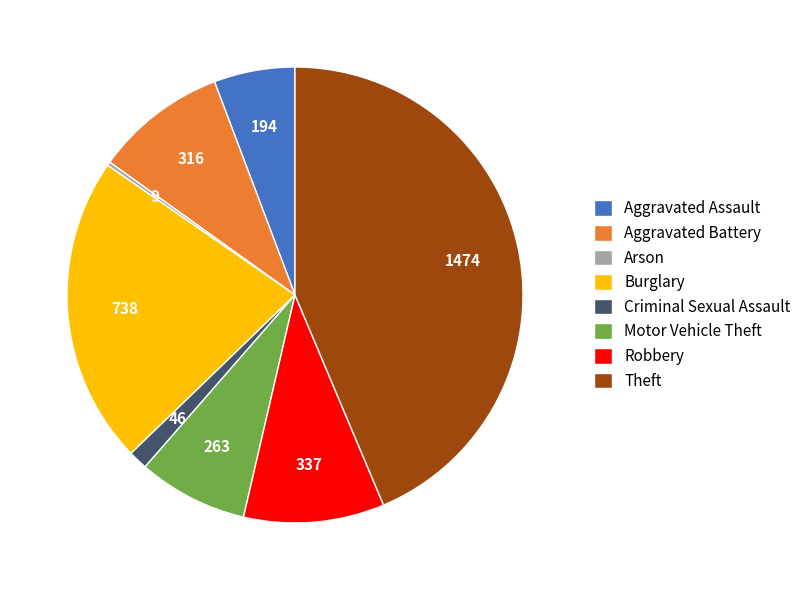

Which has a higher value, Theft or Robbery?

Theft